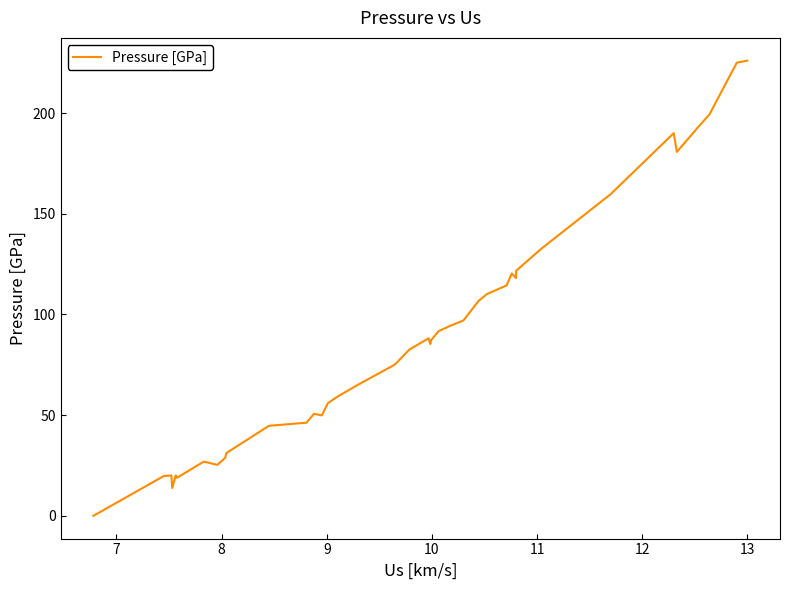

What is the difference between the maximum and minimum values?

226.0